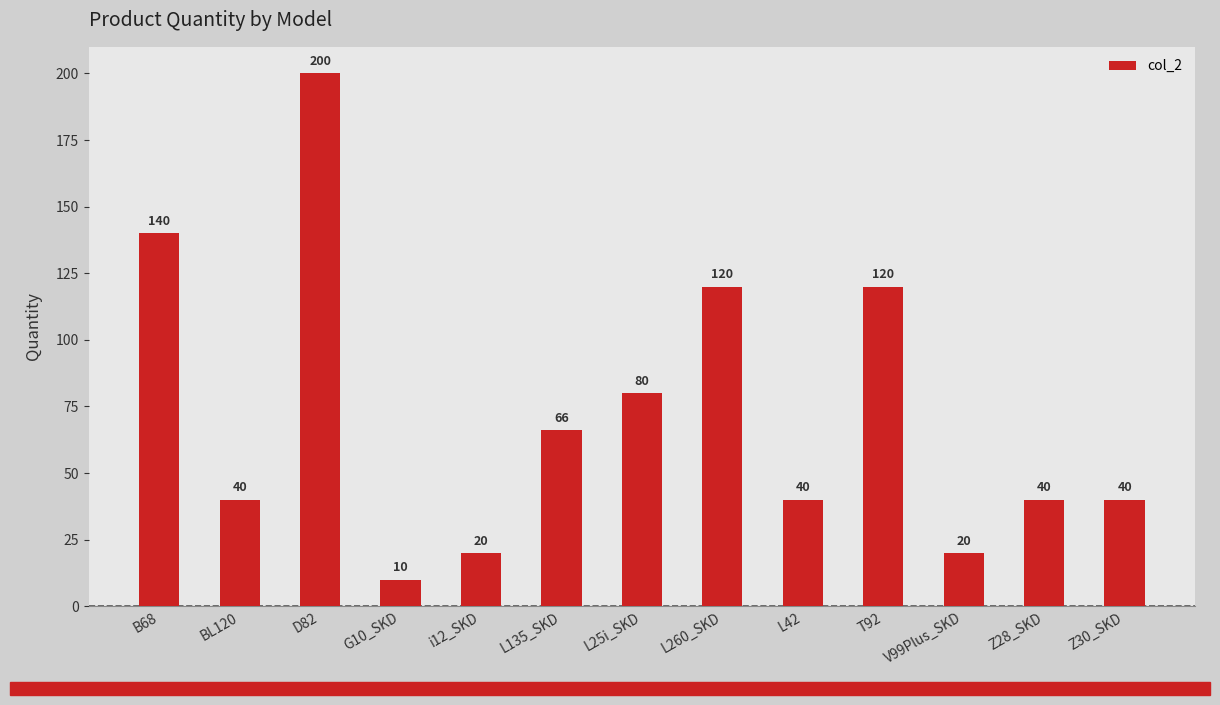

Which has a higher value, L25i_SKD or L135_SKD?

L25i_SKD